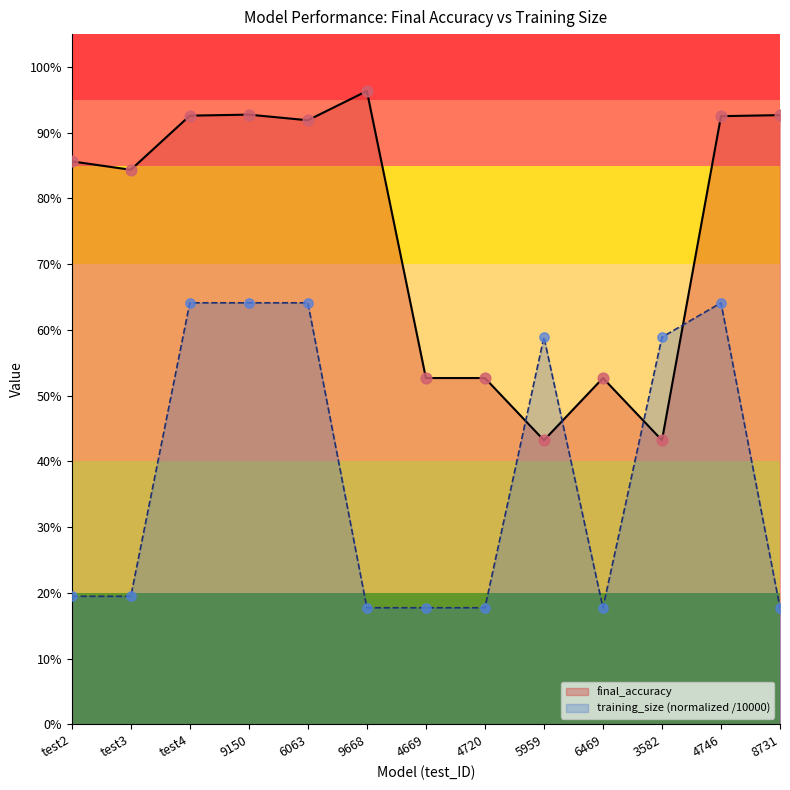

Which series has the largest Y range (max minus min)?

final_accuracy